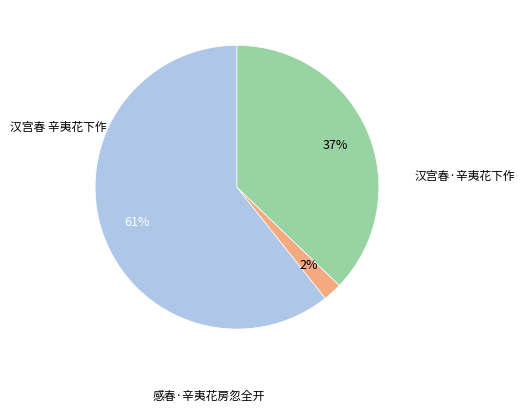

To the nearest percent, what is the average slice percentage?

33%